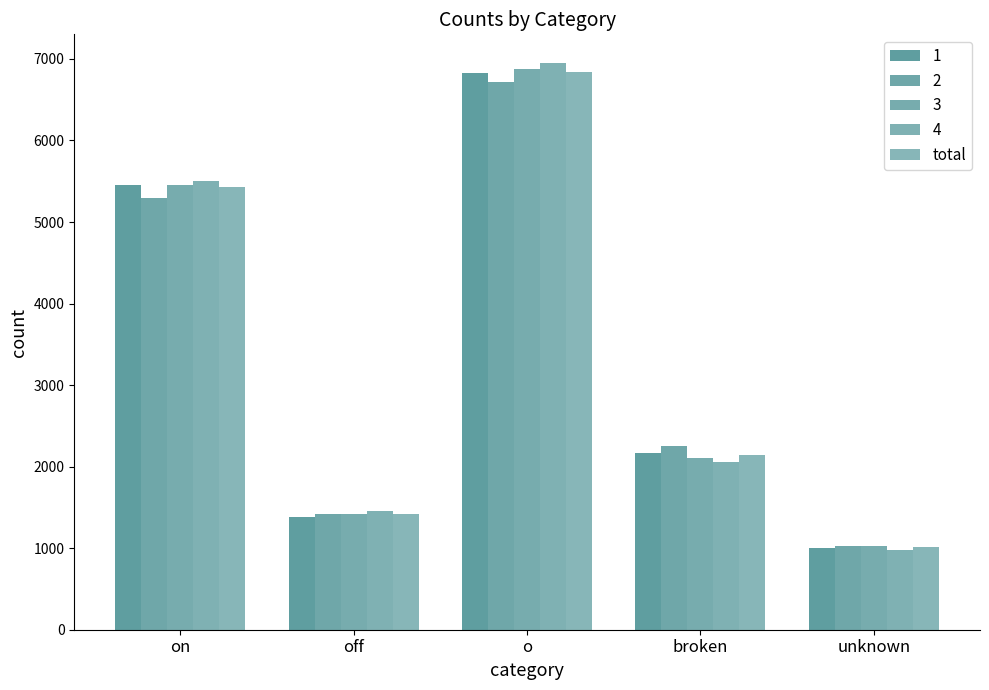

Count the number of categories in the chart.

5